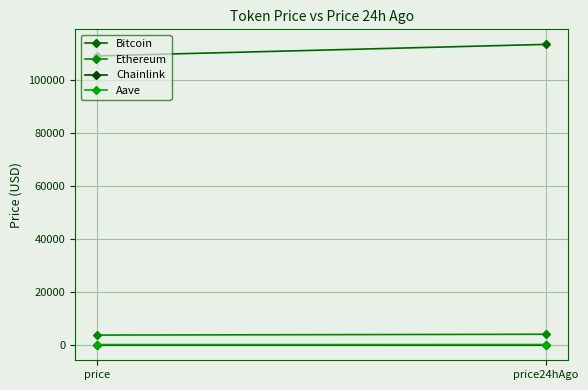

What position from the left is price24hAgo?

2